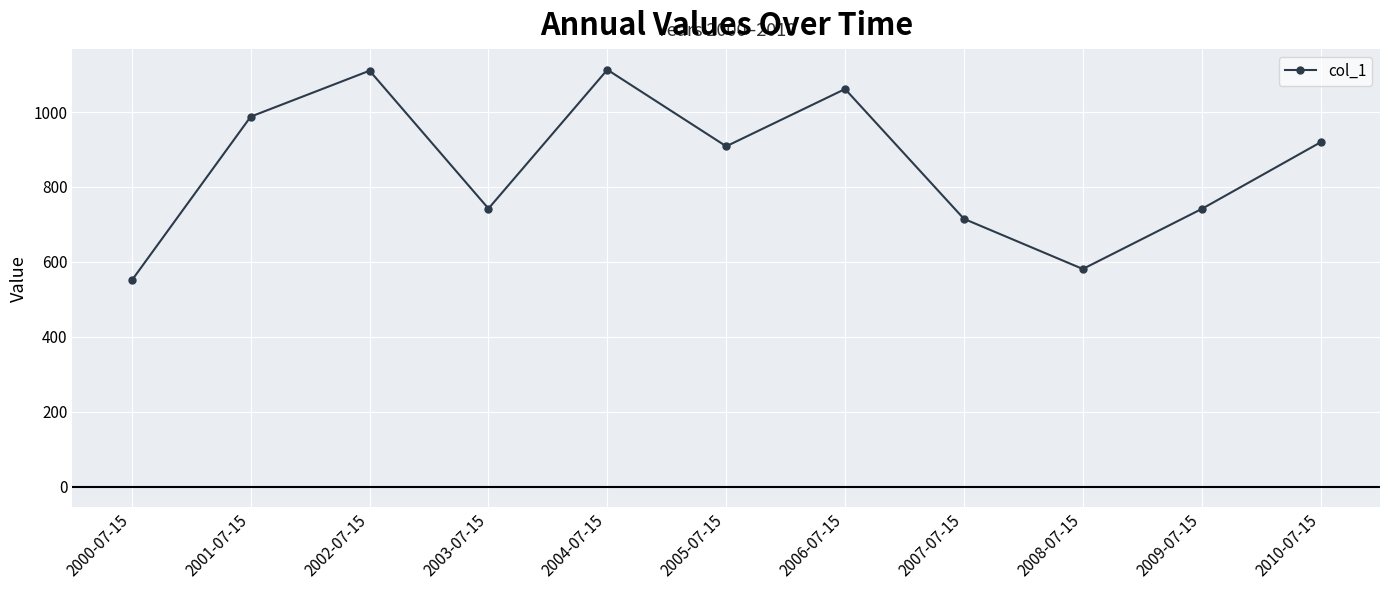

Which category has the lowest value across all series?

2000-07-15